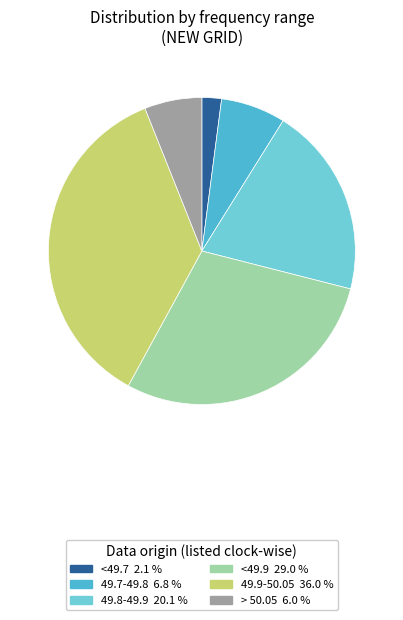

Is there any slice that represents more than half of the pie?

No